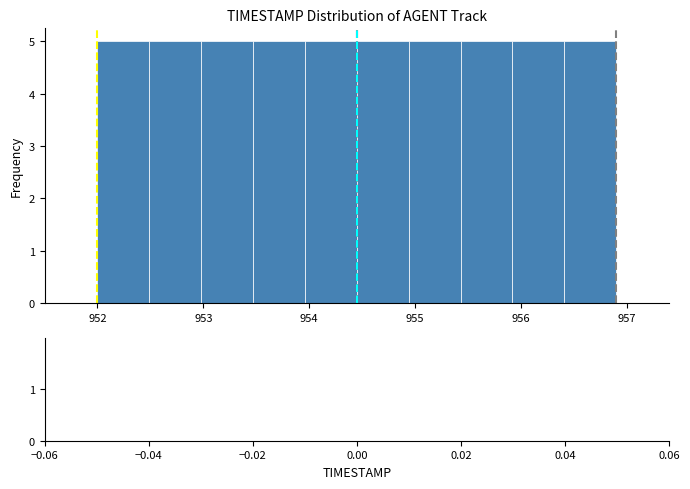

What is the height of the bar covering 952.00 to 952.49 on the x-axis? Neither the bar edges nor the heights are printed on the chart, so give them approximately, as read against the axes.

5